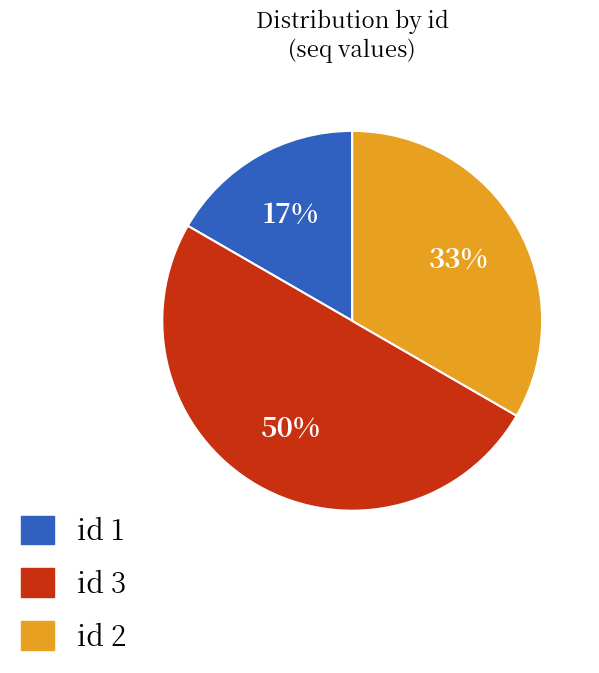

Which category has the smallest portion of the pie?

id 1